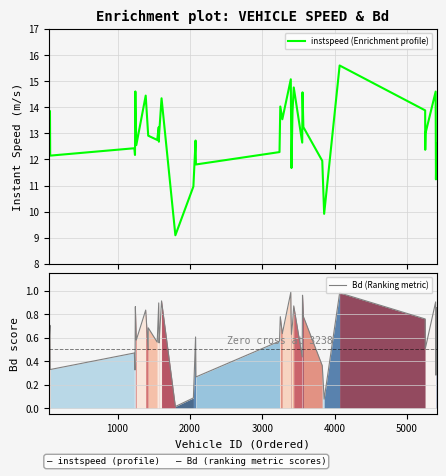

What is the minimum value for instspeed (Enrichment profile)?

9.1